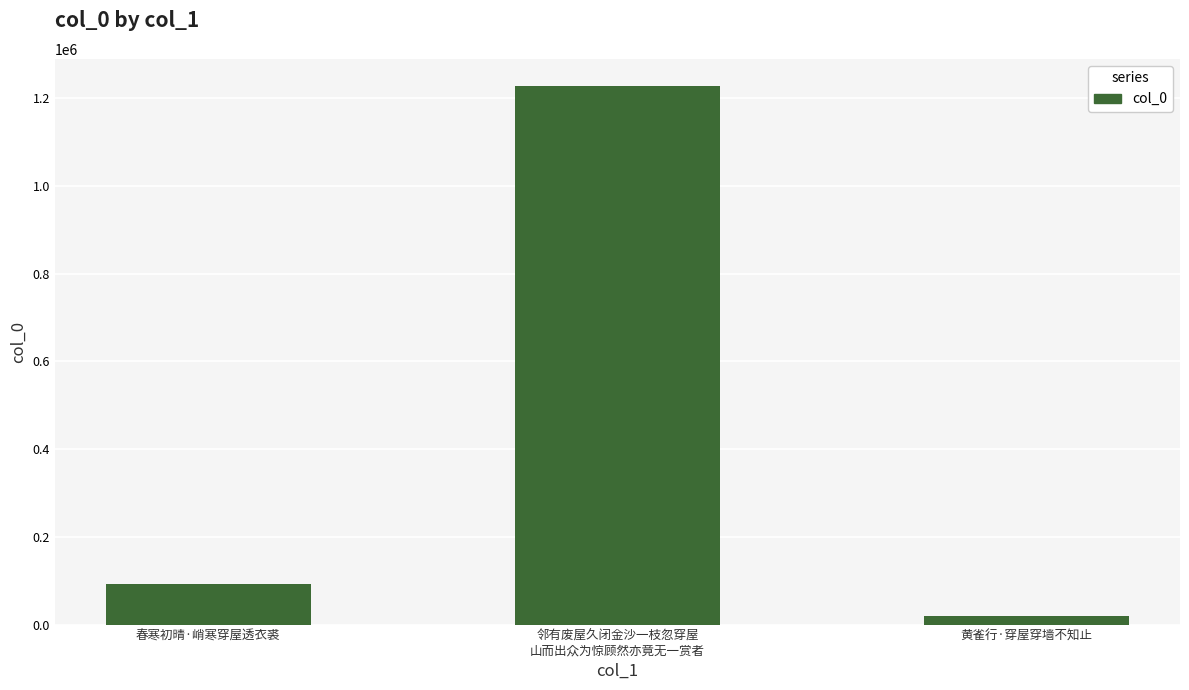

Reading right to left, transcribe all the data shown in this chart.

黄雀行·穿屋穿墙不知止=20109	邻有废屋久闭金沙一枝忽穿屋
山而出众为惊顾然亦竟无一赏者=1228813	春寒初晴·峭寒穿屋透衣裘=91493